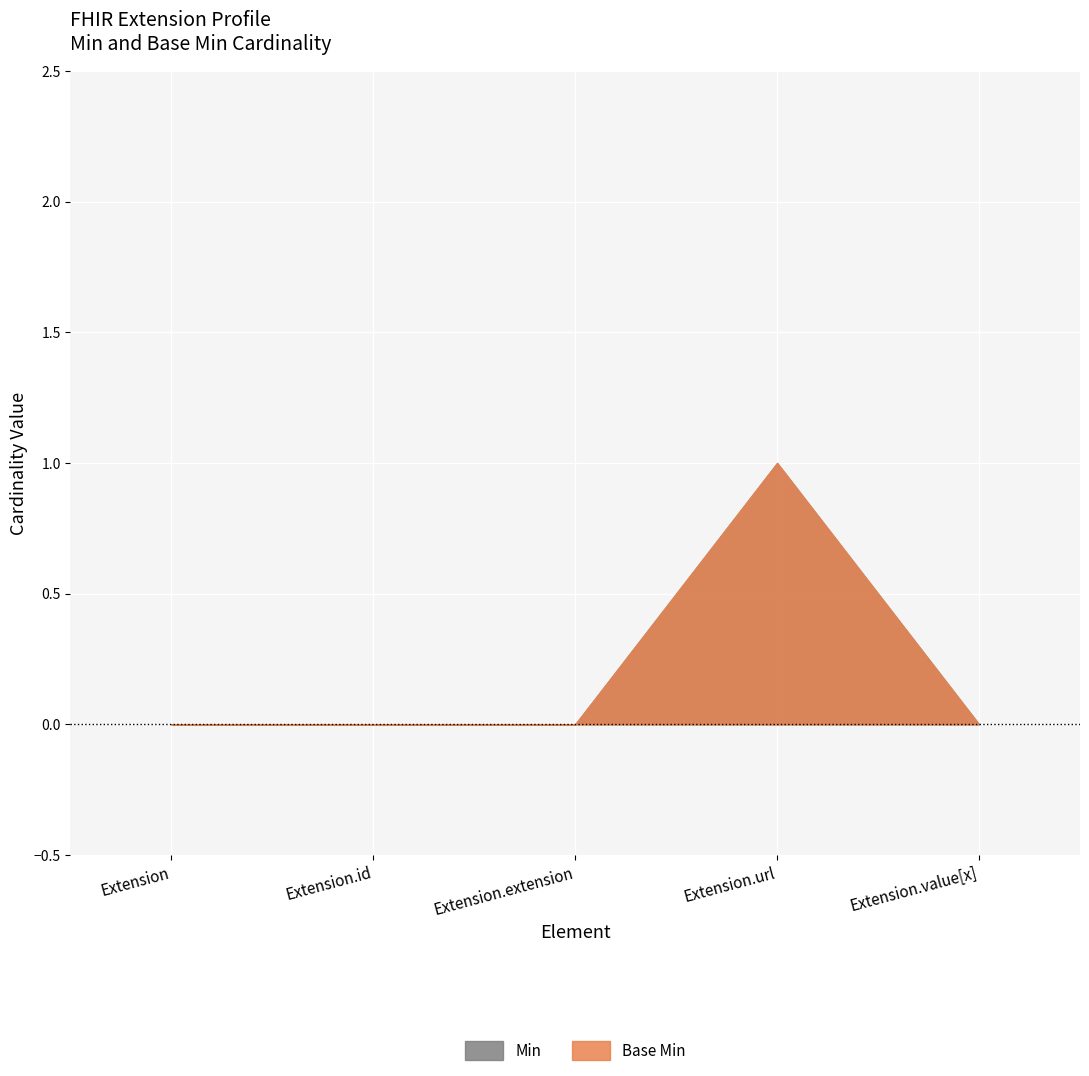

Which has a higher value, Extension.id or Extension.extension?

Extension.id